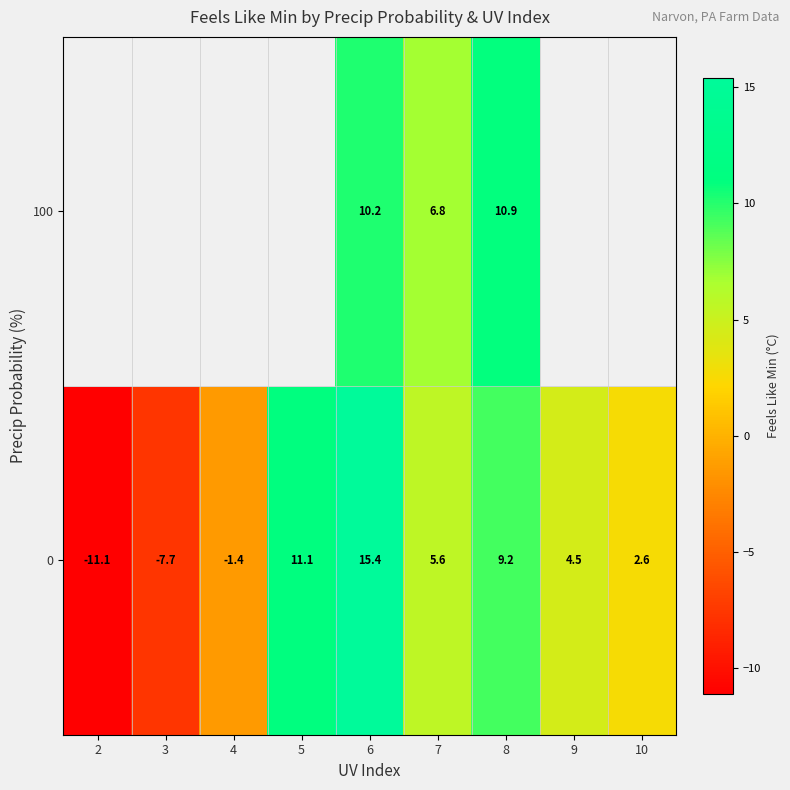

What is the smallest value displayed?

-11.1